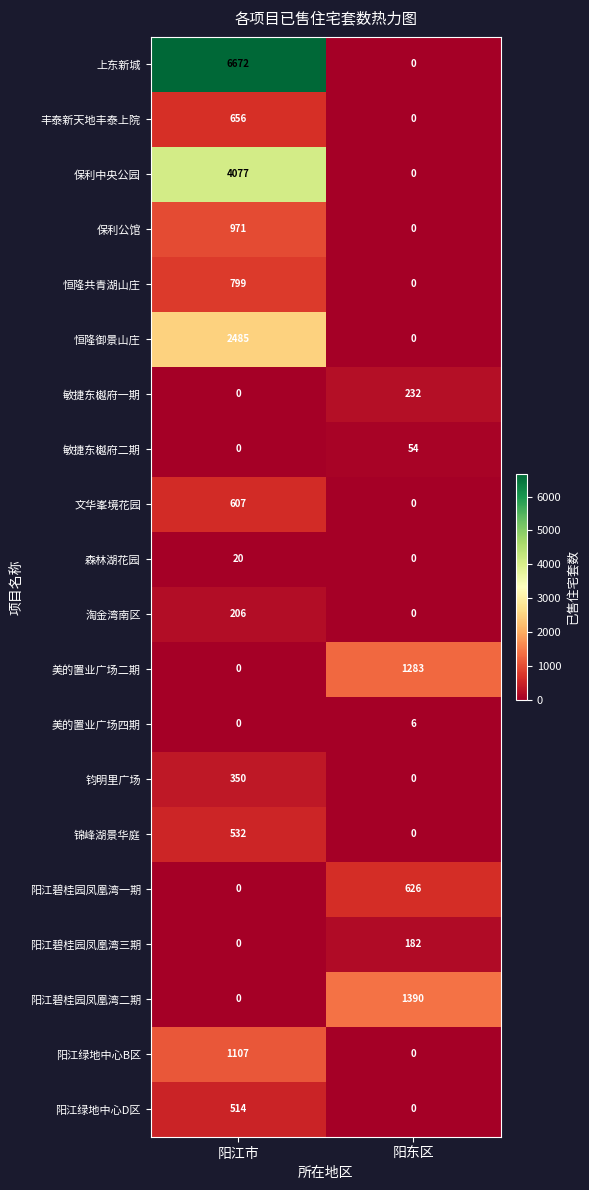

Which series has the largest total across all categories?

上东新城